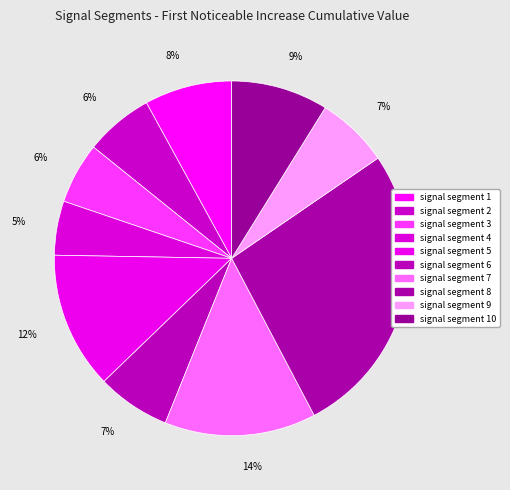

What is the smallest slice in the pie chart?

signal segment 4